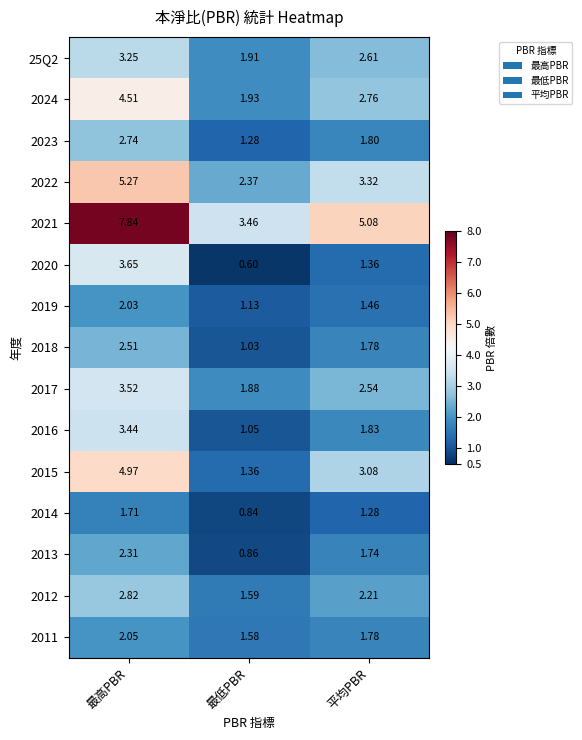

At which label does 2013 reach its peak?

最高PBR